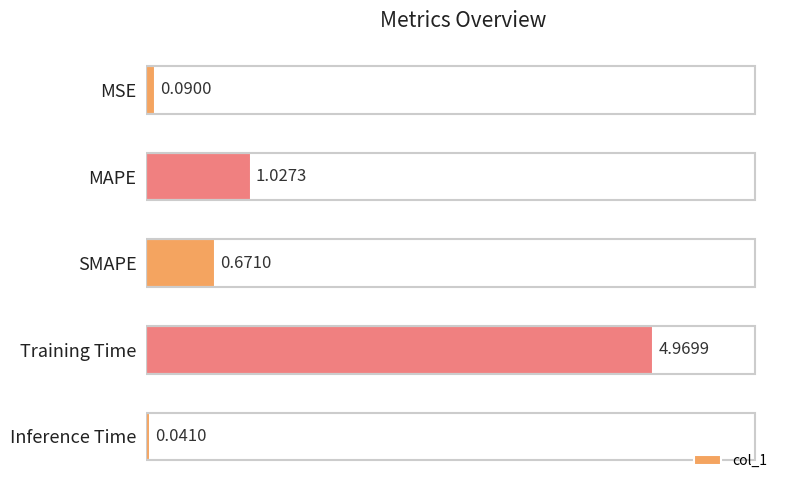

What is the change in value from MSE to SMAPE?

+0.6